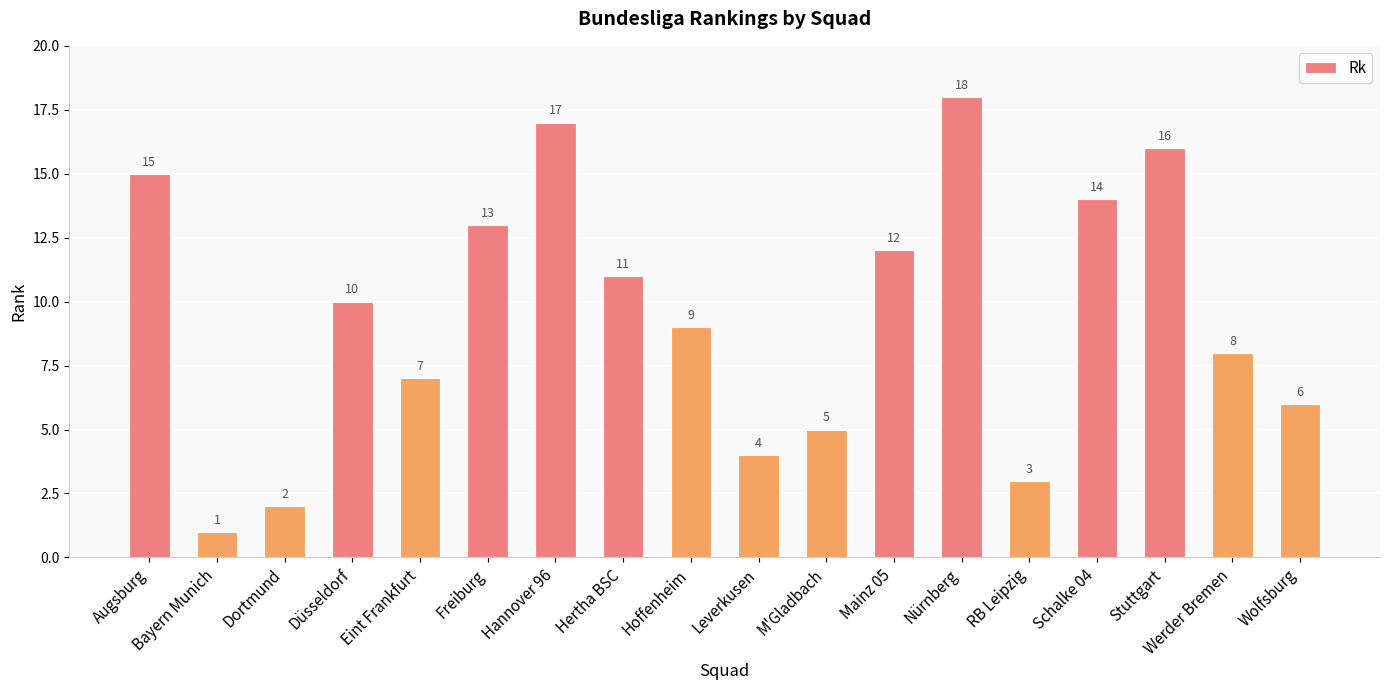

Which category has the lowest value across all series?

Bayern Munich